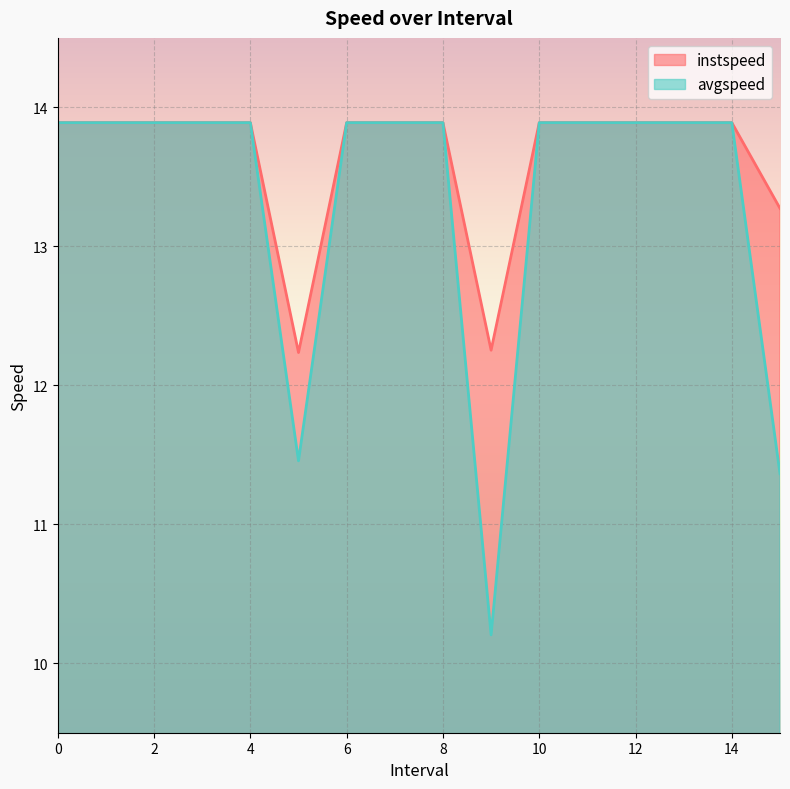

Reading left to right, extract all data points from this chart.

instspeed: 0=13.9	1=13.9	2=13.9	3=13.9	4=13.9	5.0=12.2	6=13.9	7=13.9	8=13.9	9.0=12.3	10=13.9	11=13.9	12=13.9	13=13.9	14=13.9	15.0=13.3
avgspeed: 0=13.9	1=13.9	2=13.9	3=13.9	4=13.9	5.0=11.5	6=13.9	7=13.9	8=13.9	9.0=10.2	10=13.9	11=13.9	12=13.9	13=13.9	14=13.9	15.0=11.4